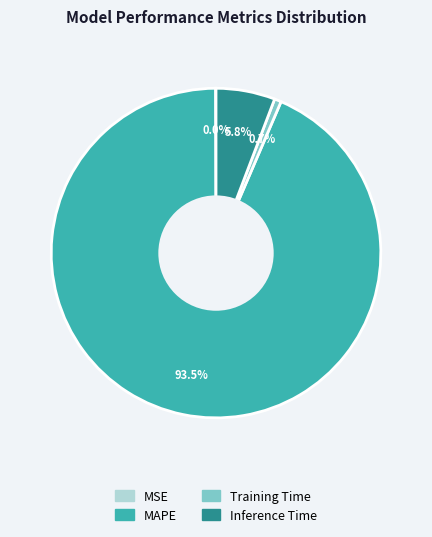

Do Inference Time and MAPE together represent more than half of the pie?

Yes